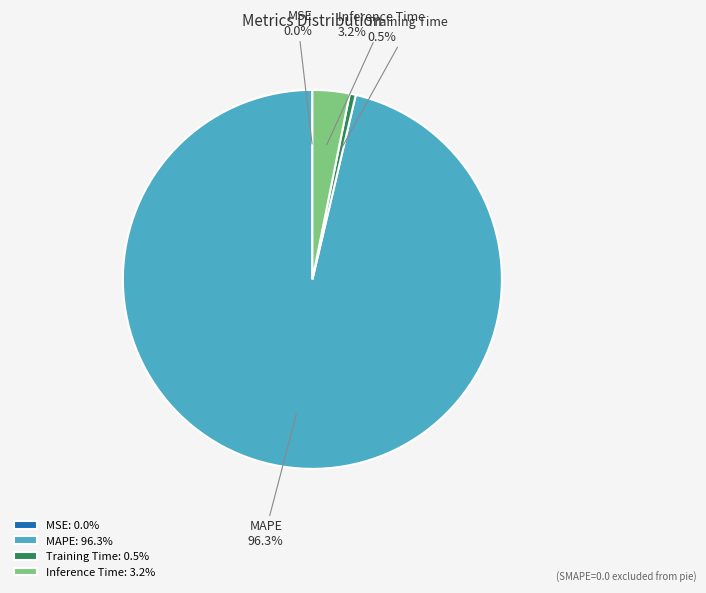

What is the majority slice?

MAPE